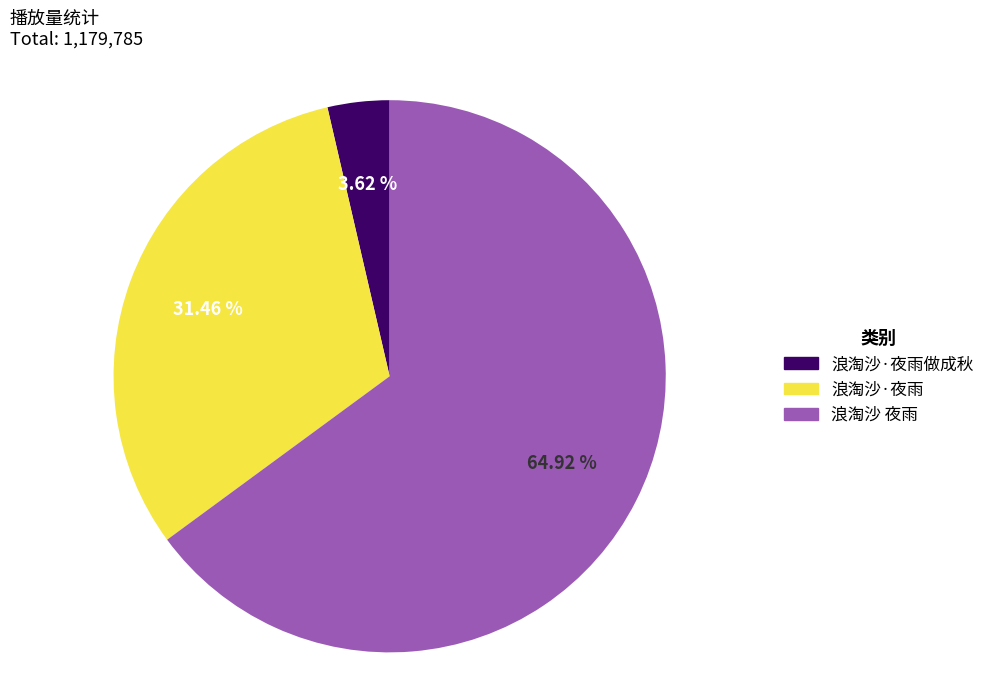

Is there a majority slice in this chart?

Yes